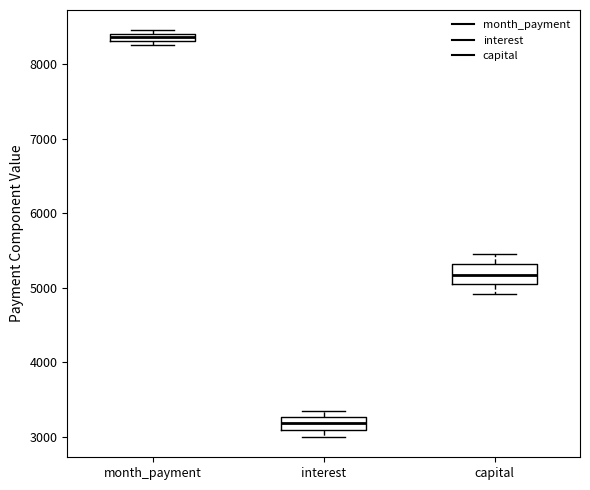

Which box's median line is the highest?

month_payment